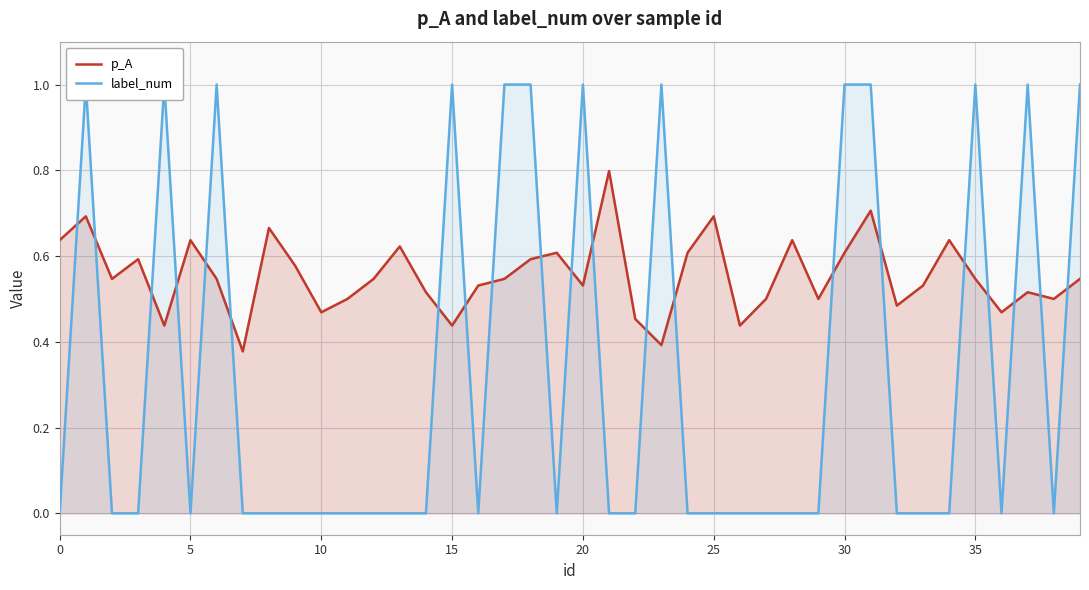

Does the chart display data point markers on the line(s)?

No